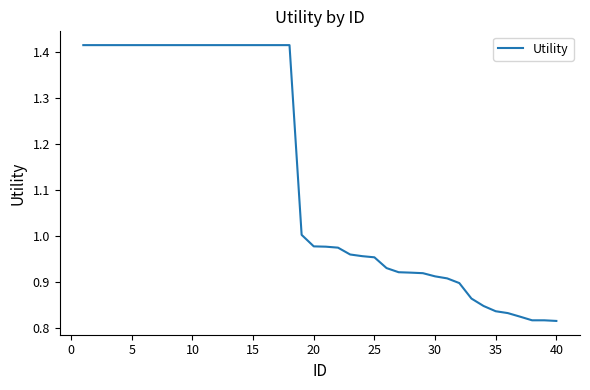

What is the minimum value shown in the chart?

0.8